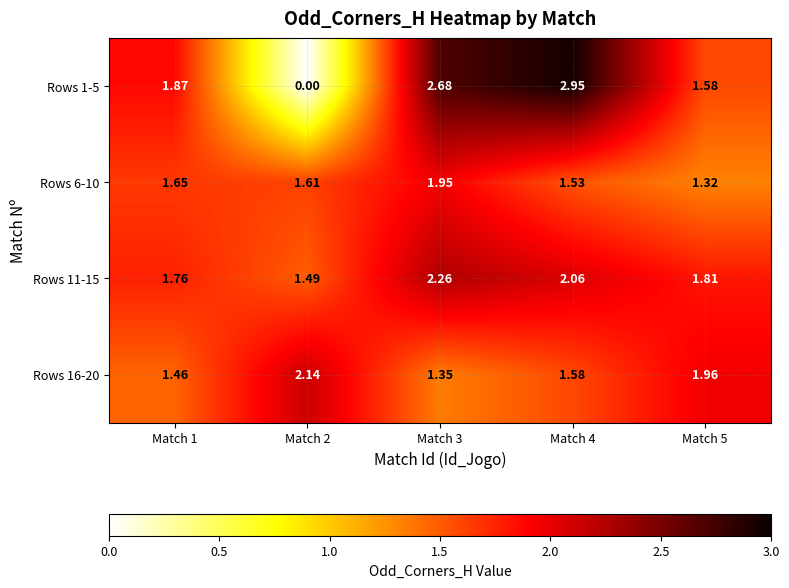

Reading left to right, extract all data points from this chart.

Rows 1-5: Match 1=1.9	Match 2=0.0	Match 3=2.7	Match 4=3.0	Match 5=1.6
Rows 6-10: Match 1=1.6	Match 2=1.6	Match 3=1.9	Match 4=1.5	Match 5=1.3
Rows 11-15: Match 1=1.8	Match 2=1.5	Match 3=2.3	Match 4=2.1	Match 5=1.8
Rows 16-20: Match 1=1.5	Match 2=2.1	Match 3=1.4	Match 4=1.6	Match 5=2.0